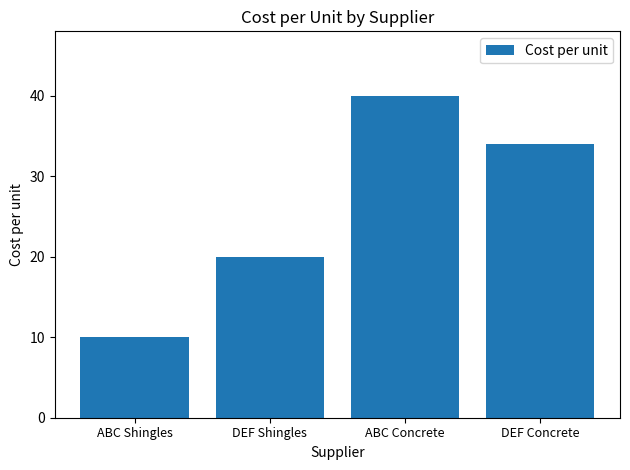

What is the difference between the values at DEF Shingles and DEF Concrete?

14